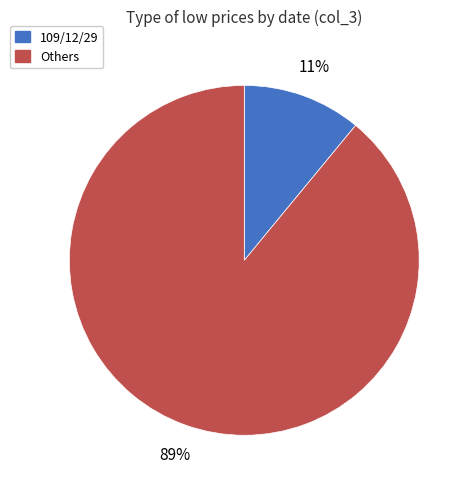

Combined, do 109/12/29 and Others account for over 50%?

Yes